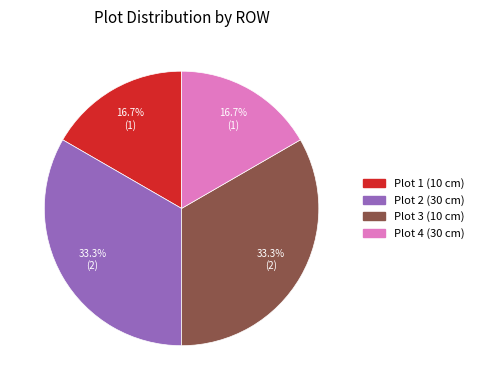

The Plot 2 (30 cm) slice represents 33% of the pie. True or false?

True